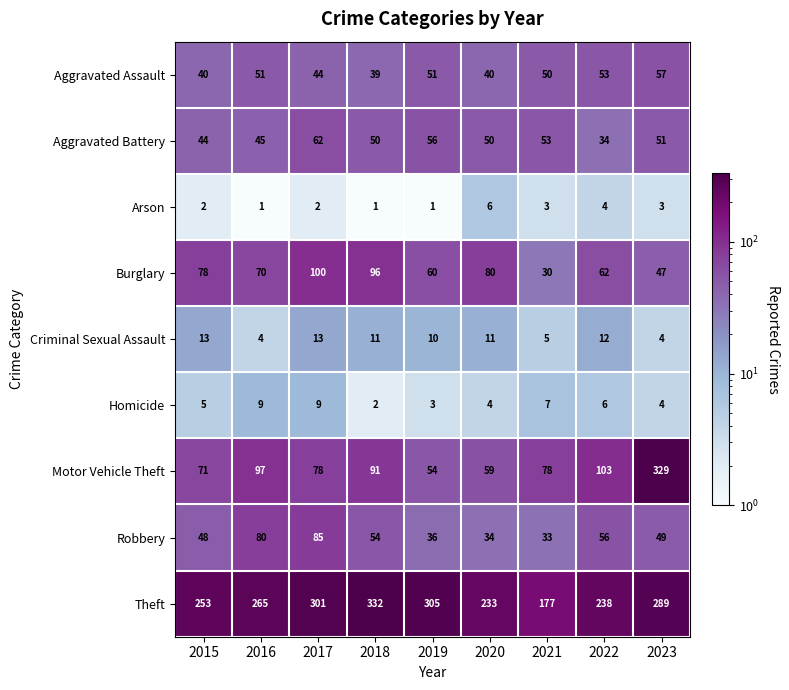

At which category is the sum across all series the highest?

2023